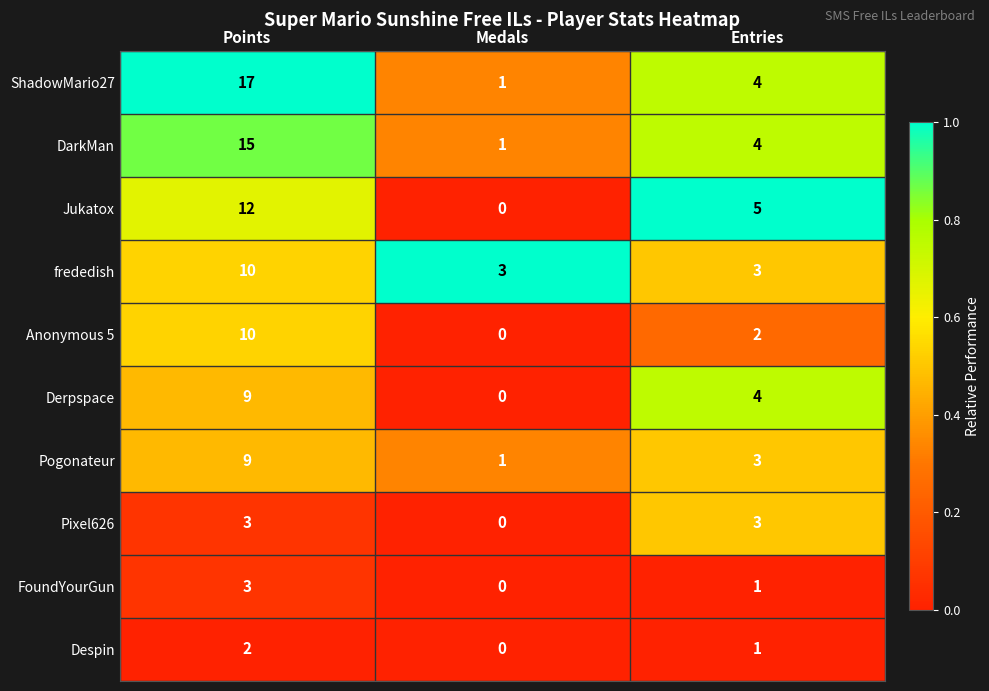

Is the value of frededish at Points greater than the value of Pixel626 at Entries?

Yes